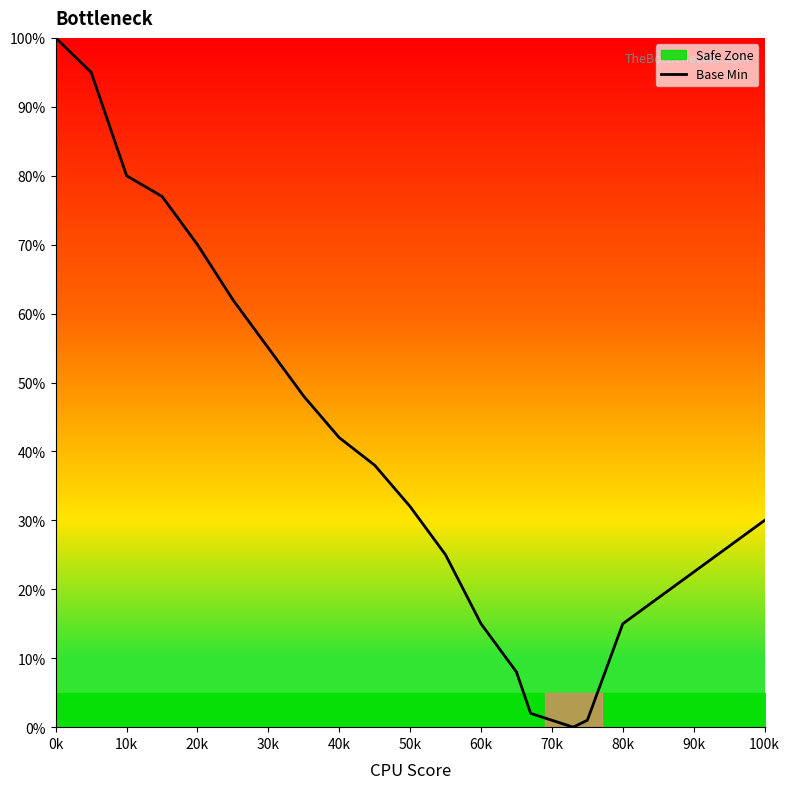

How many data points does each series have?

20